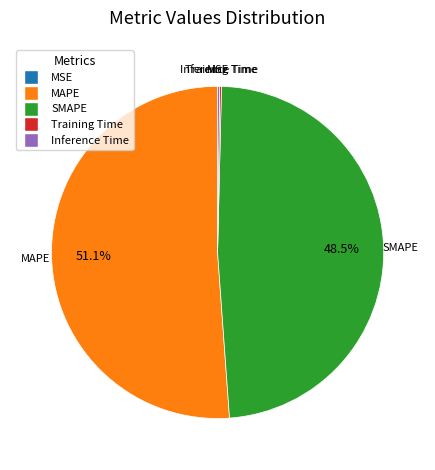

To the nearest percent, what is the average slice percentage?

20%